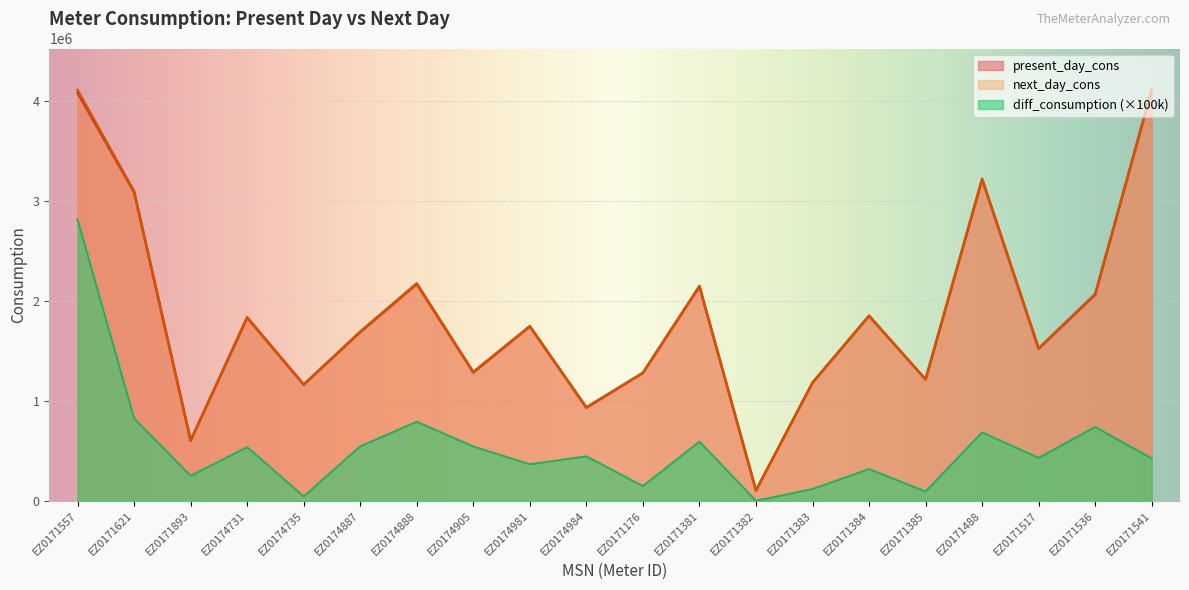

Between EZ0174984 and EZ0171488, which is larger?

EZ0171488